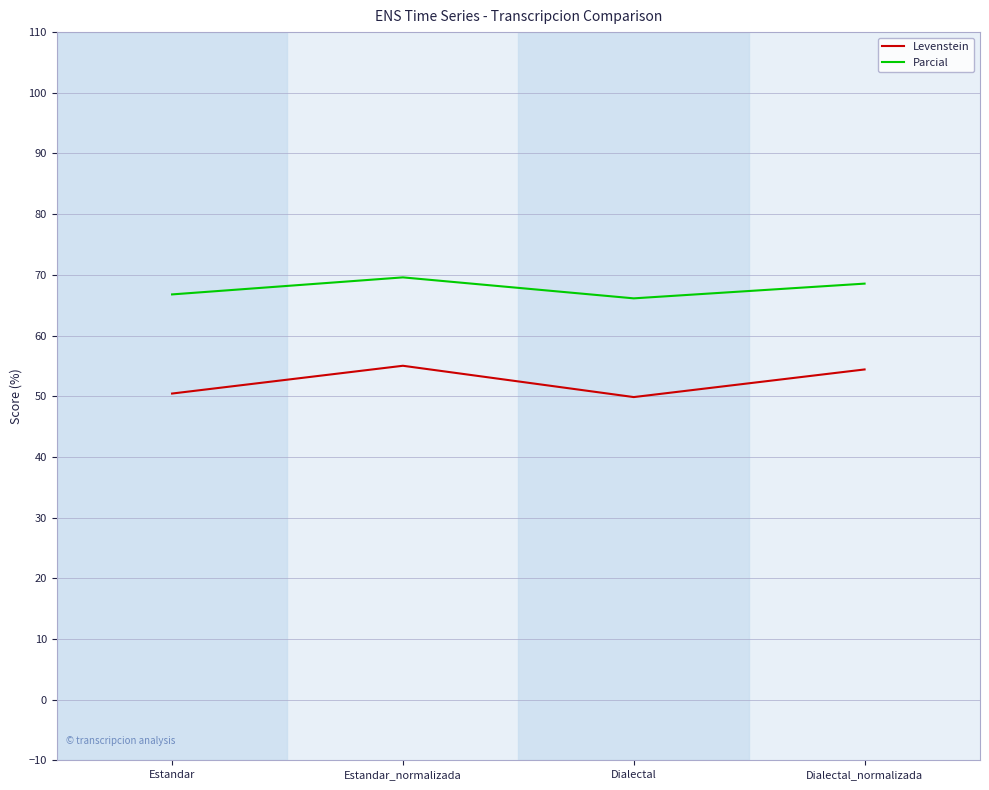

Reading left to right, what are all the values shown in this chart?

Levenstein: 50.4	55.0	49.9	54.4
Parcial: 66.8	69.6	66.1	68.6